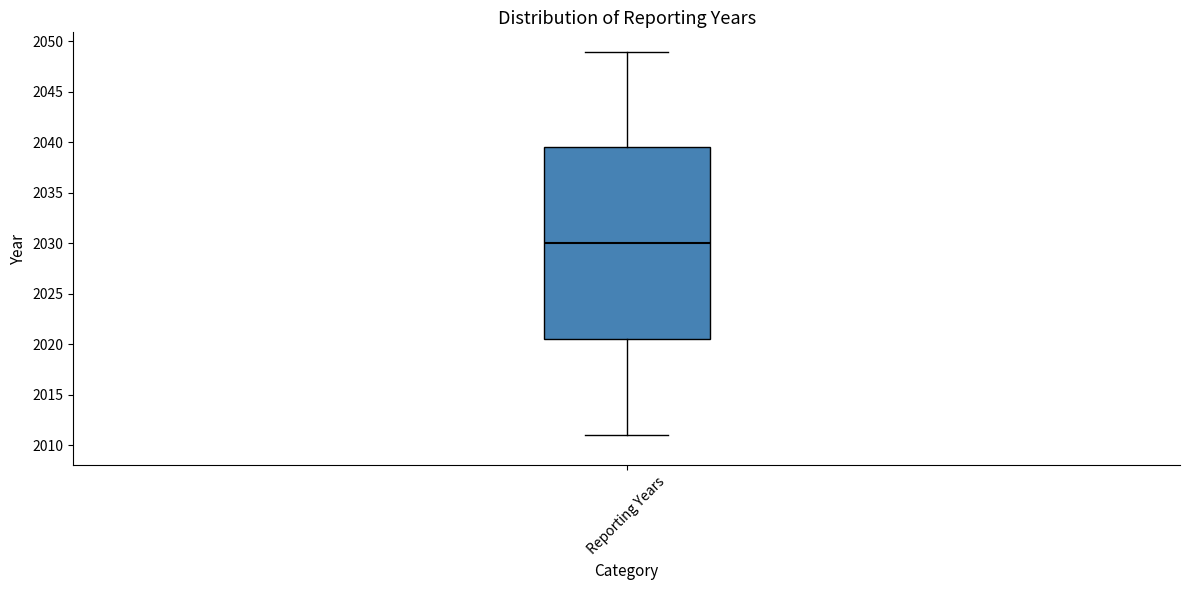

Read this box plot against the y-axis: the position of the median line, the range covered by the box, and the ends of both whiskers. The values are not printed on the chart, so give them approximately, as read against the axis.

median 2030.0, box 2020.5 to 2039.5, whiskers 2011.0 to 2049.0